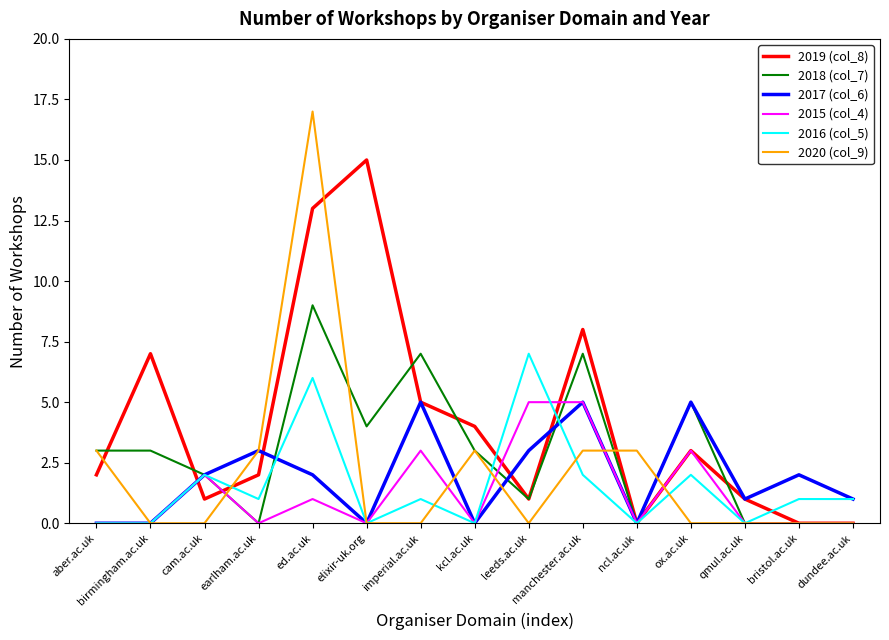

Which series has the widest spread of values?

2020 (col_9)